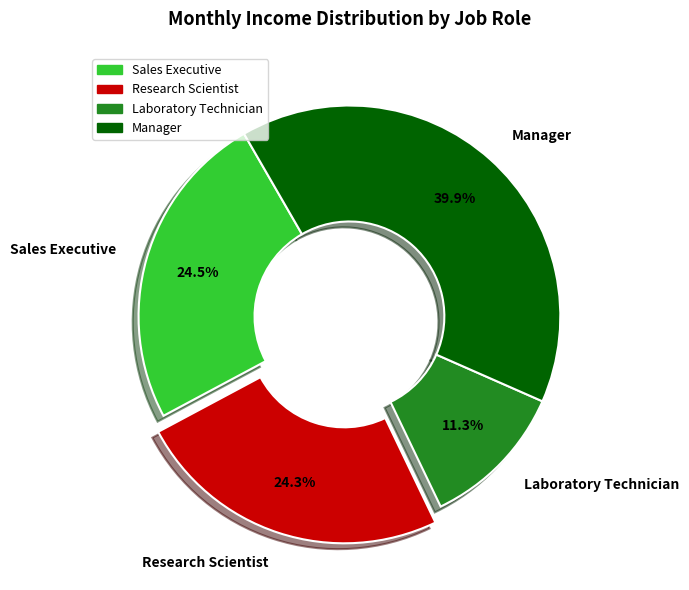

Approximately how many times larger is the value at Manager compared to Laboratory Technician?

3.5